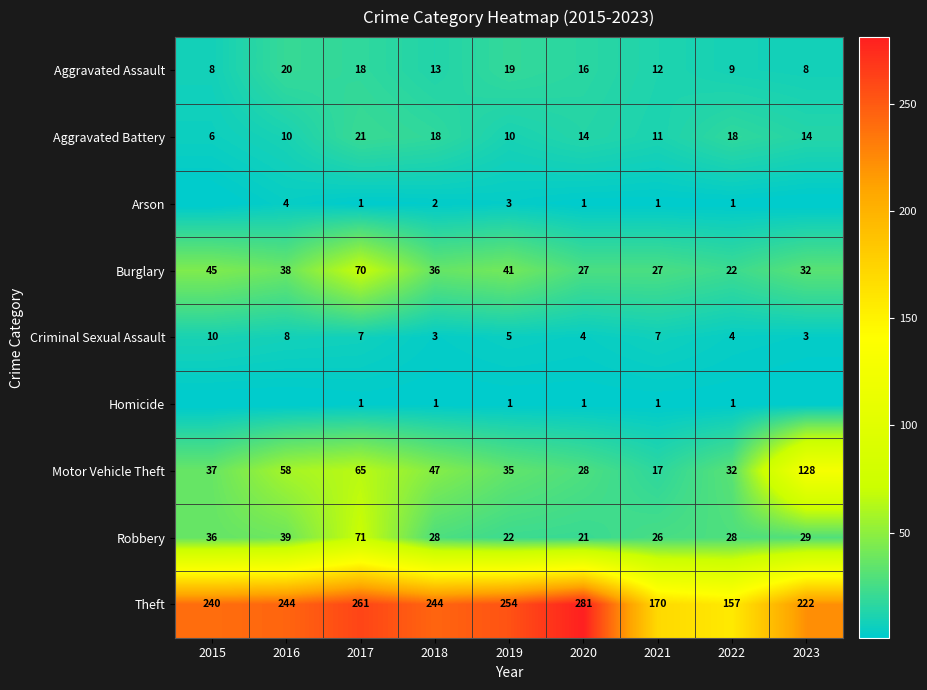

Is the value of Burglary at 2023 greater than the value of Homicide at 2017?

Yes